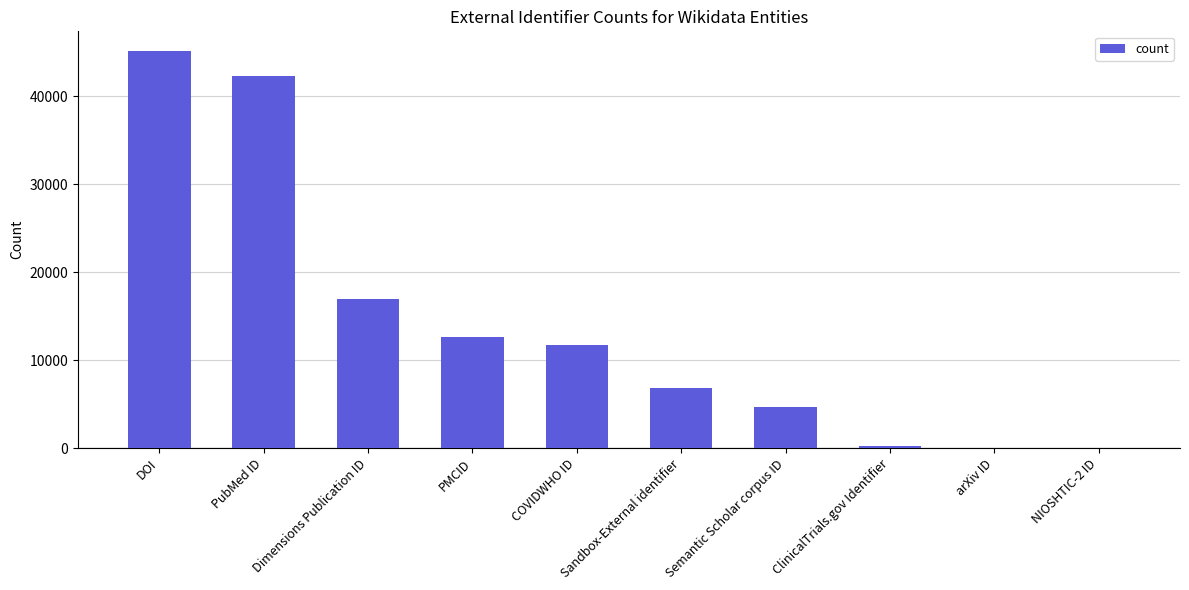

Approximately how many times larger is the value at DOI compared to PubMed ID?

1.1